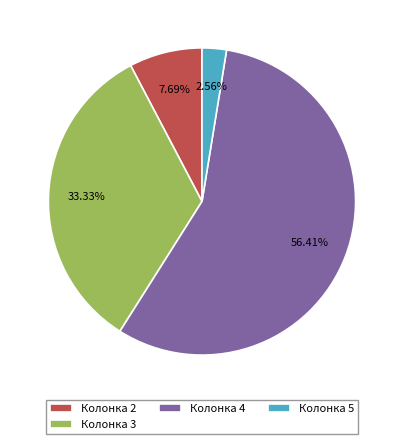

Which category has the biggest portion of the pie?

Колонка 4